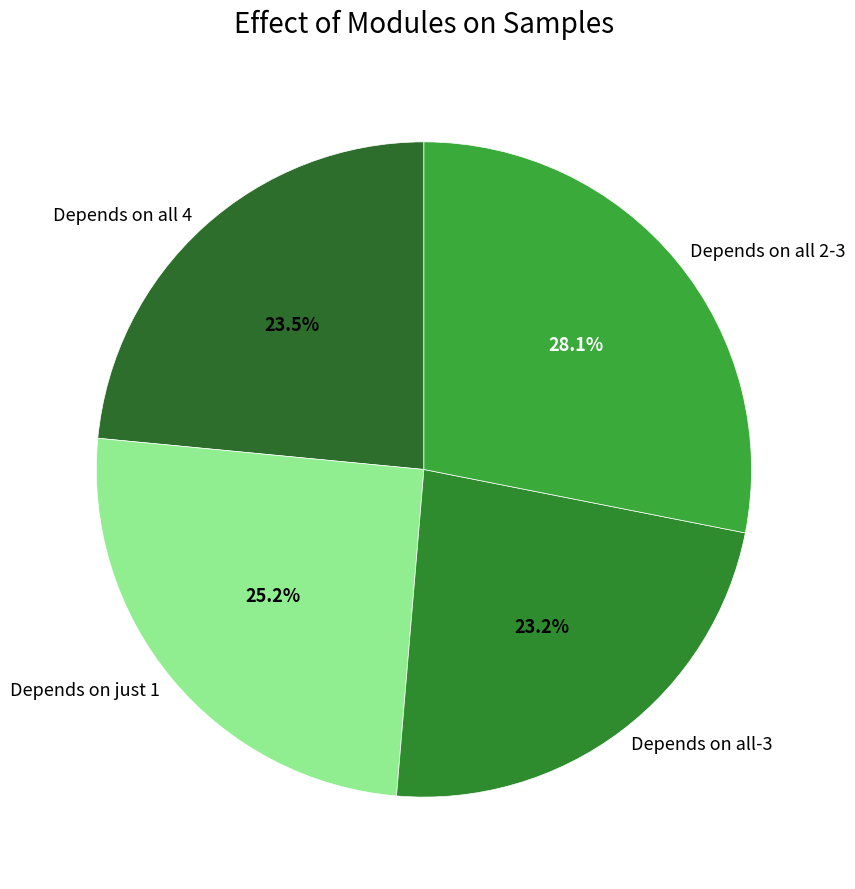

Which has a higher value, Depends on just 1 or Depends on all-3?

Depends on just 1